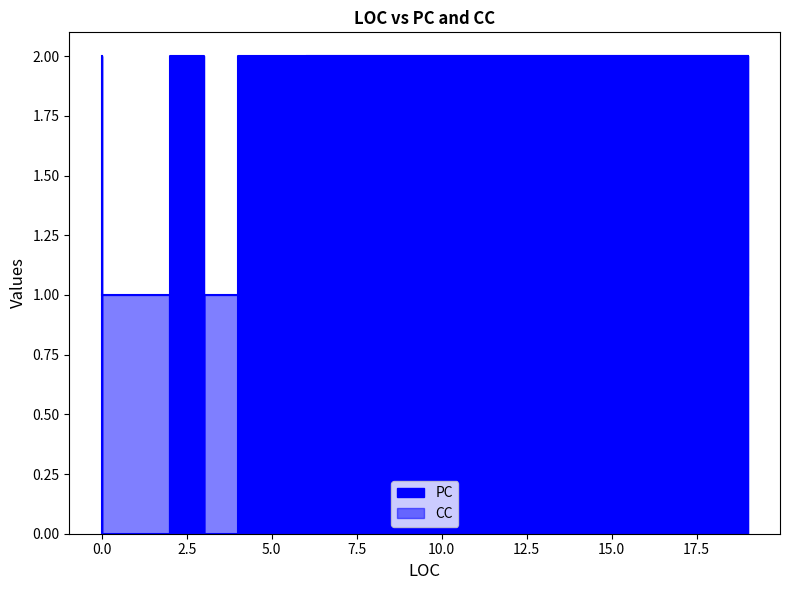

True or false: PC has more than 1 points higher than both neighbors.

False